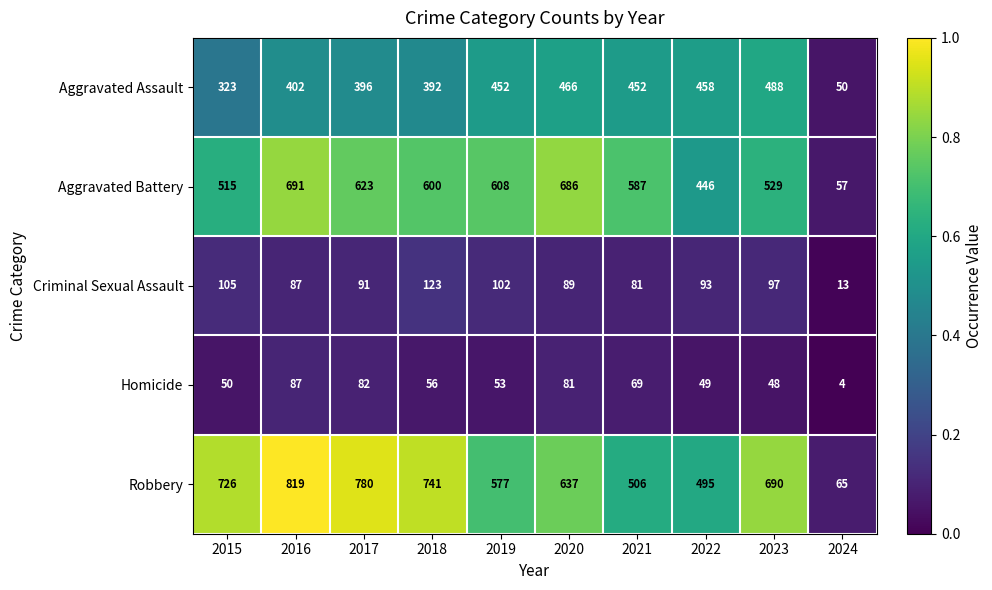

At which label does Aggravated Assault reach its peak?

2023